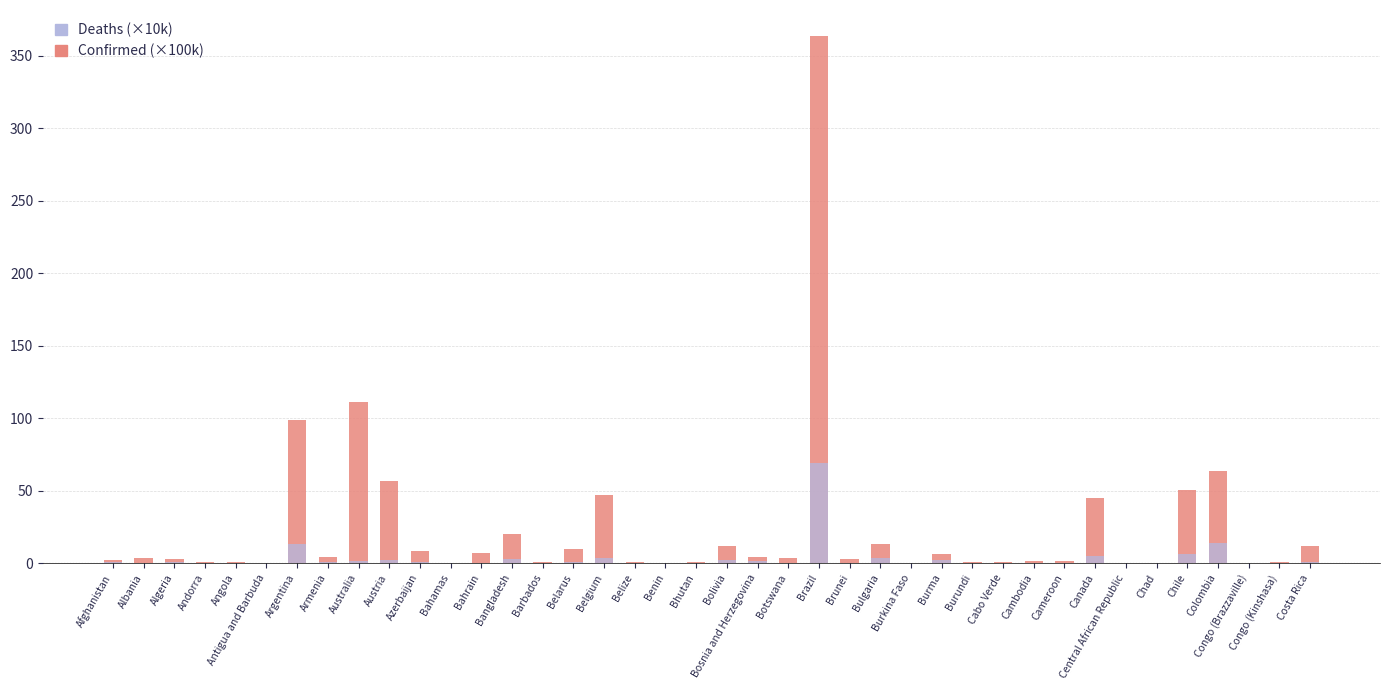

Reading right to left, transcribe all the data shown in this chart.

Confirmed (×100k): 11.6	1.0	0.3	63.4	50.4	0.1	0.2	45.0	1.2	1.4	0.6	0.5	6.3	0.2	12.9	2.7	363.3	3.3	4.0	11.6	0.6	0.3	0.7	46.7	9.9	1.1	20.4	7.0	0.4	8.3	57.0	111.3	4.5	98.9	0.1	1.1	0.5	2.7	3.3	2.1
Deaths (×10k): 0.9	0.1	0.0	14.2	6.3	0.0	0.0	4.9	0.2	0.3	0.0	0.0	1.9	0.0	3.8	0.0	69.4	0.3	1.6	2.2	0.0	0.0	0.1	3.3	0.7	0.1	2.9	0.2	0.1	1.0	2.1	1.7	0.9	13.0	0.0	0.2	0.0	0.7	0.4	0.8